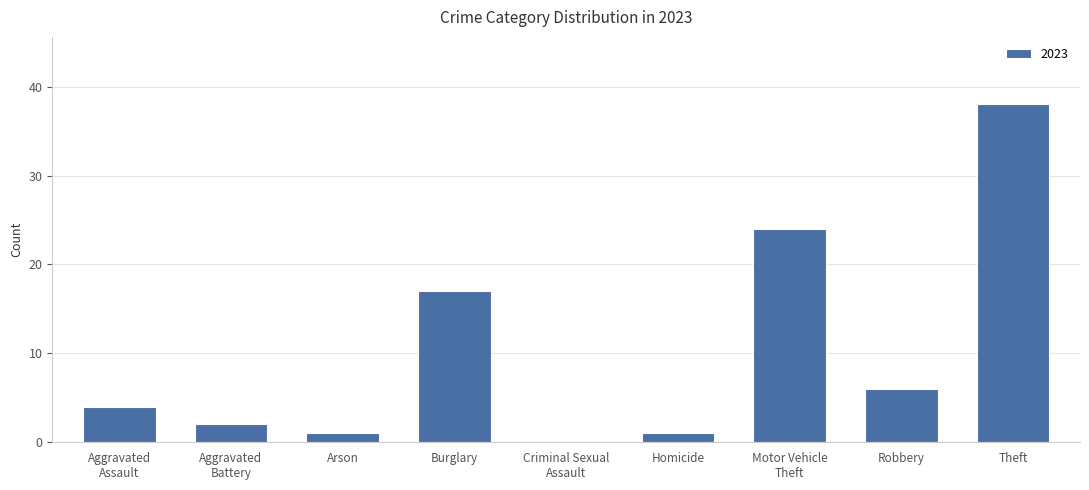

Which has a higher value, Burglary or Arson?

Burglary